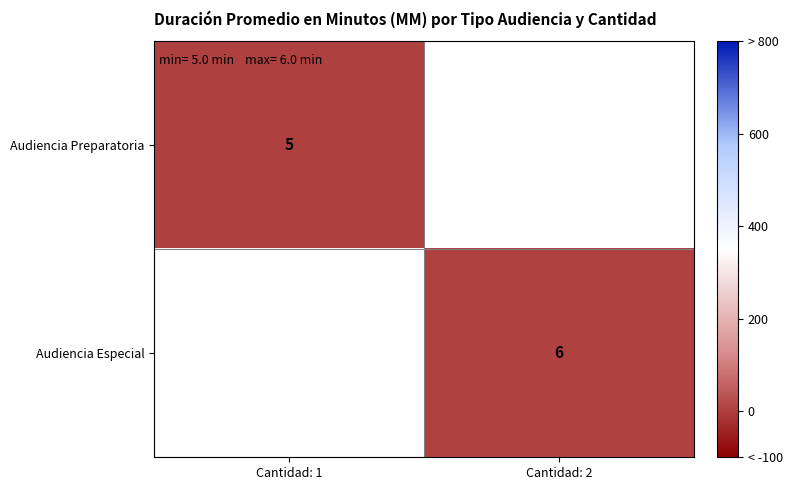

The Audiencia Preparatoria series shows 5 at Cantidad: 1. True or false?

True